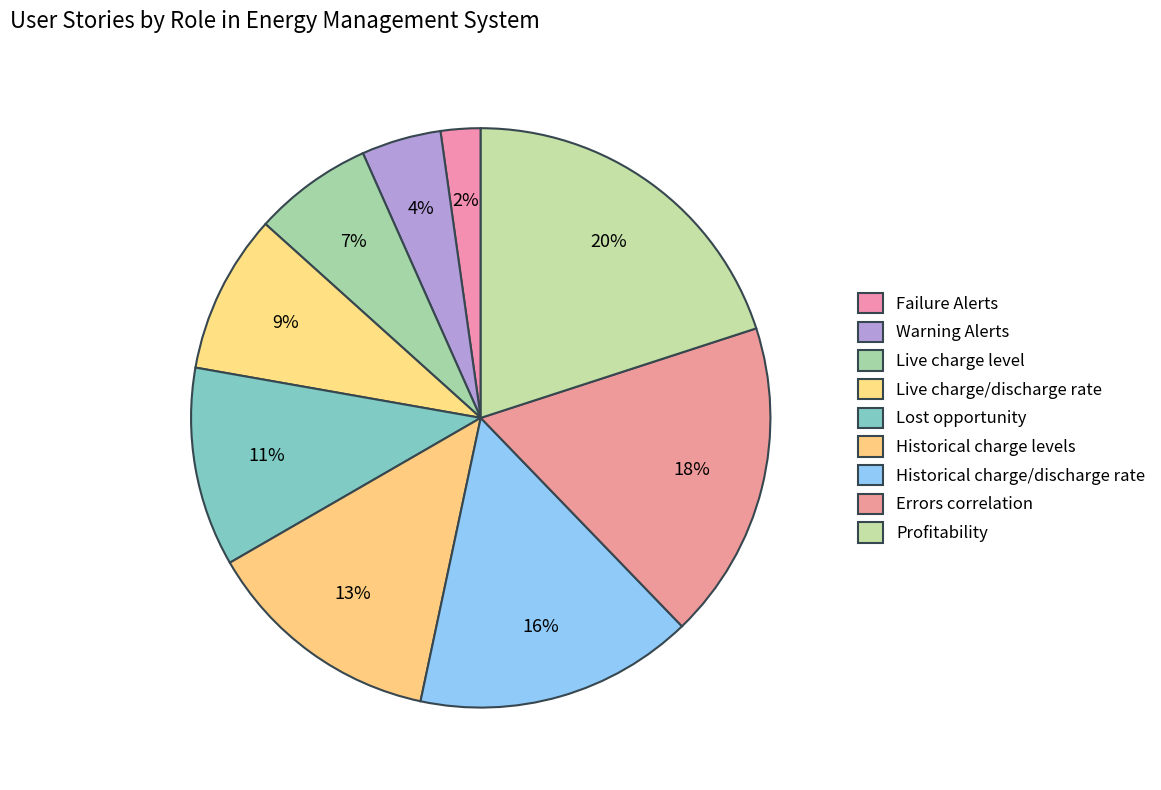

Count the number of slices in the pie.

9